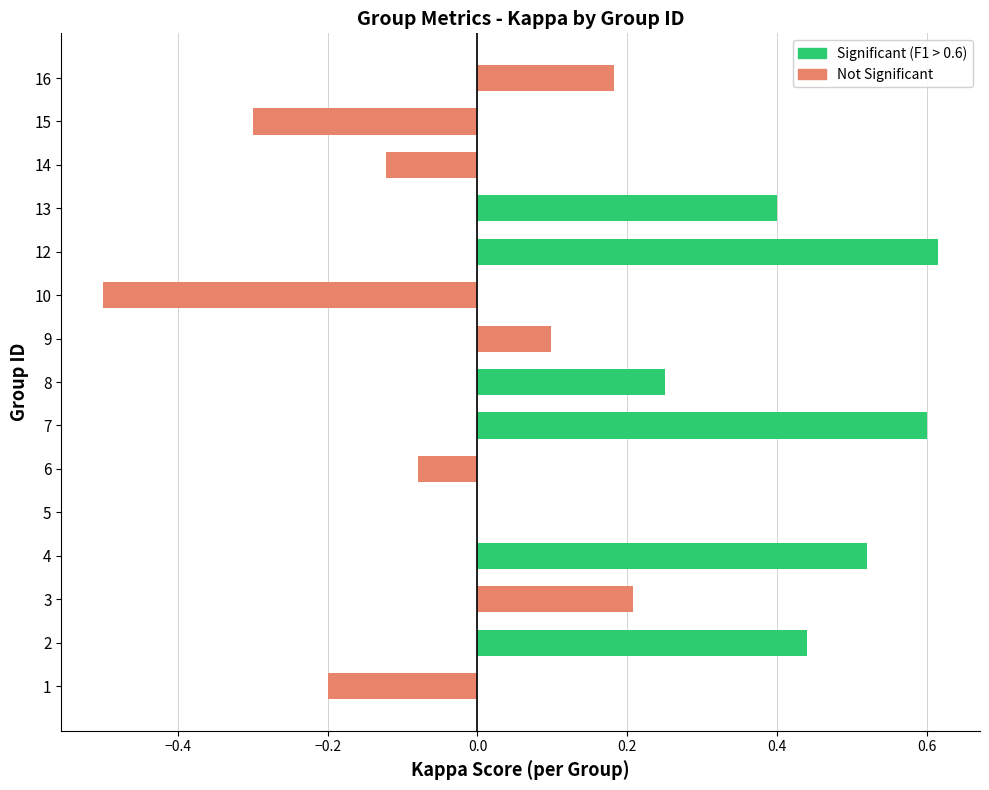

What is the sum of all values?

2.1